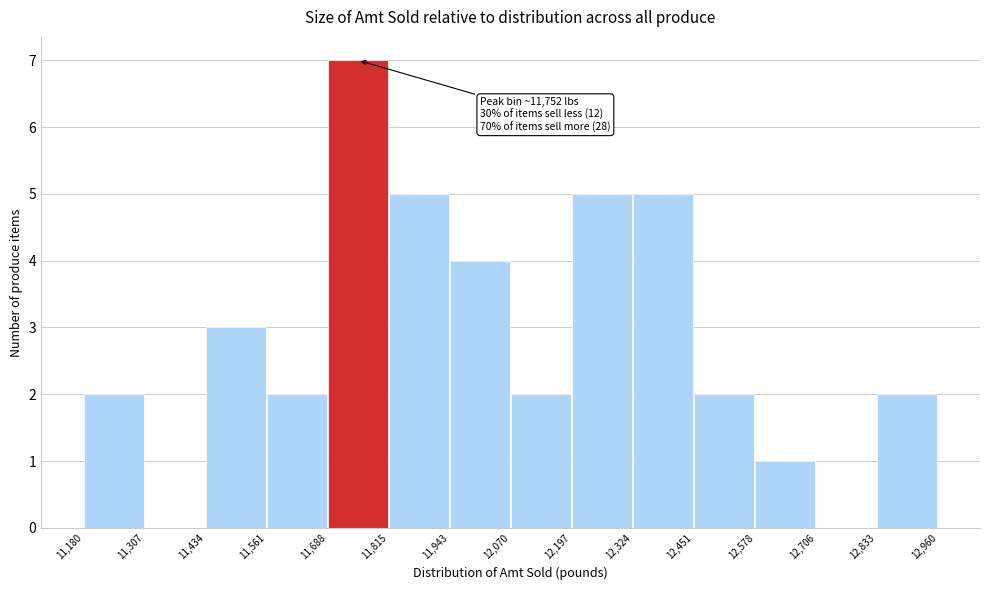

Over which range of the x-axis is the bar tallest?

11,688 to 11,815